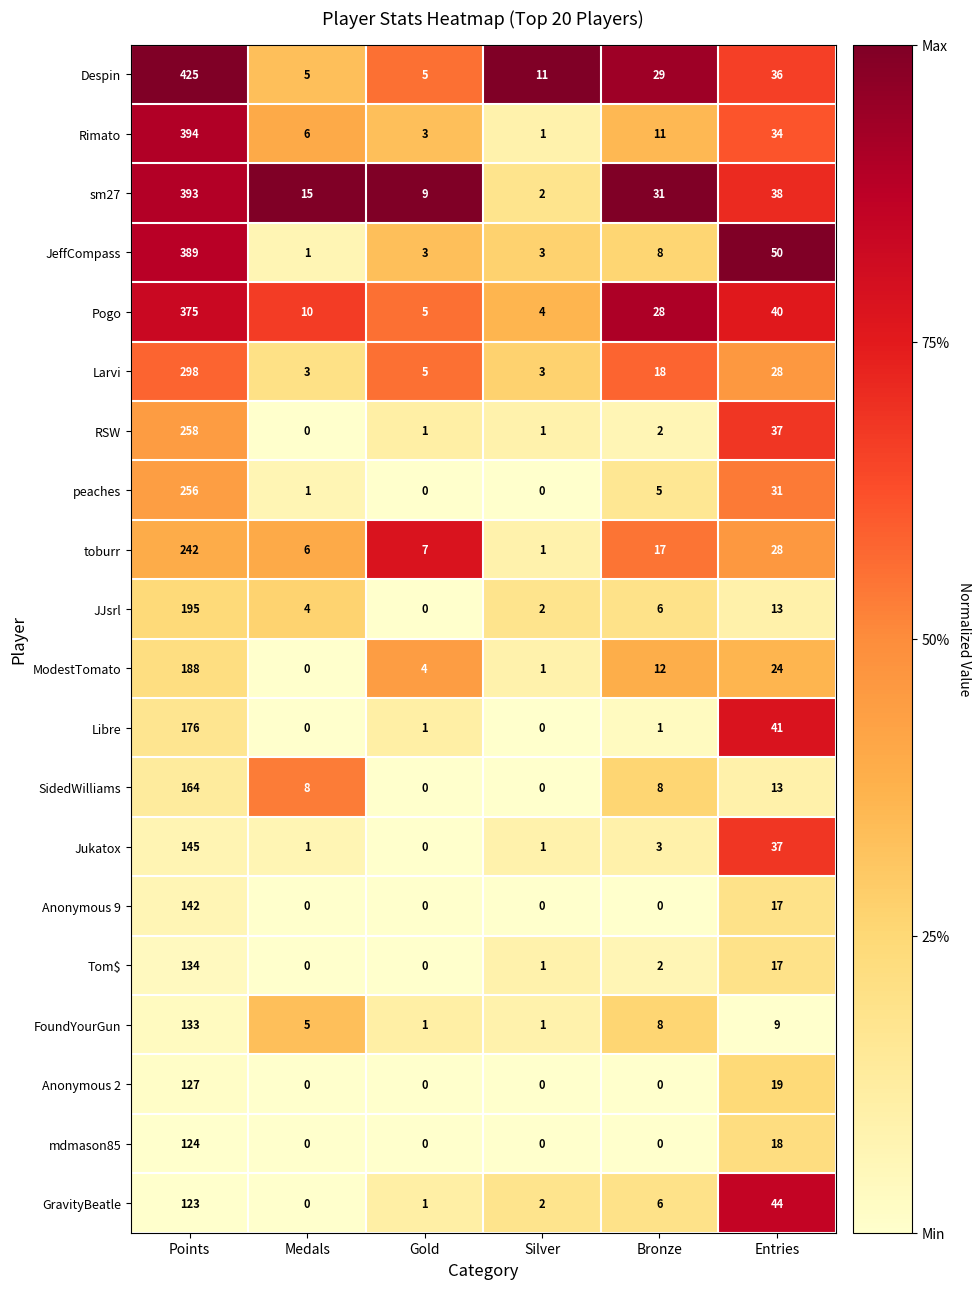

The JeffCompass series shows 665 at Points. True or false?

False